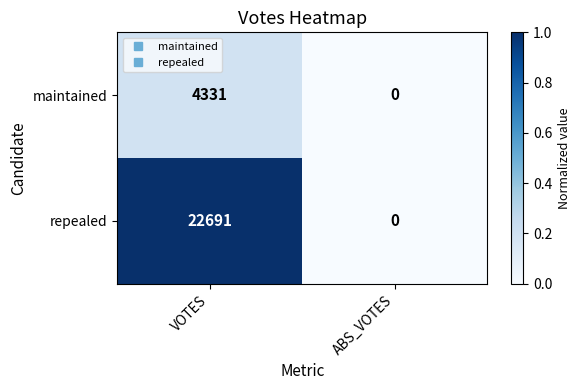

At which label does repealed reach its peak?

VOTES